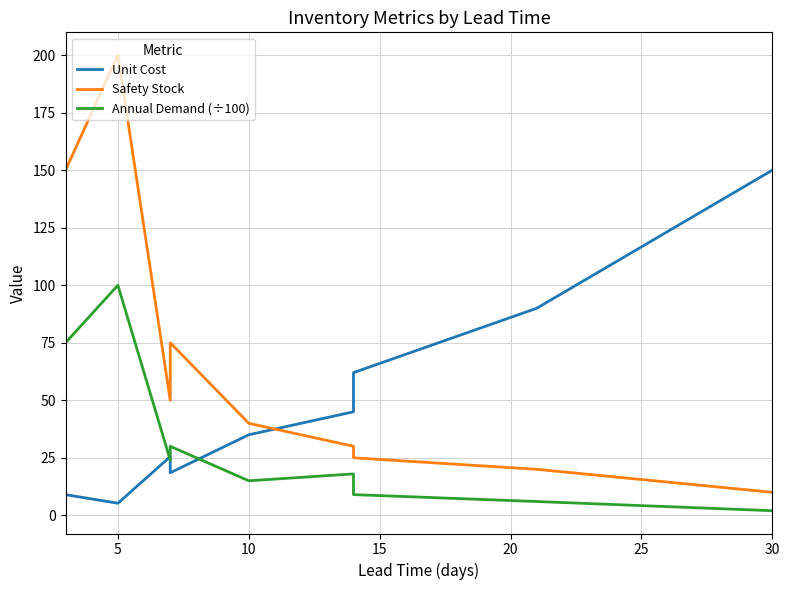

Is the value of Unit Cost at 20 greater than the value of Annual Demand (÷100) at 25?

Yes